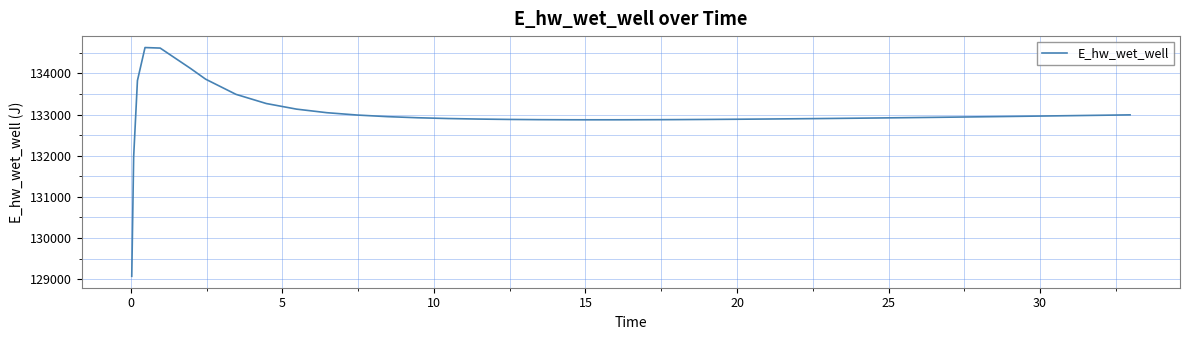

What is the maximum value shown in the chart?

134628.0